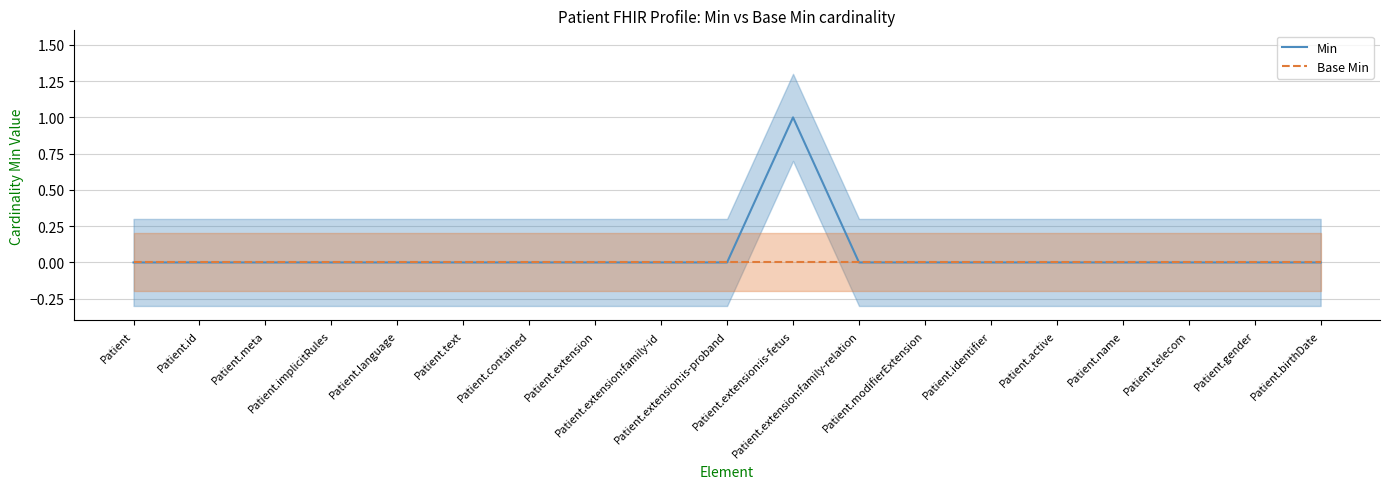

What is the label of the 2nd point from the left?

Patient.id